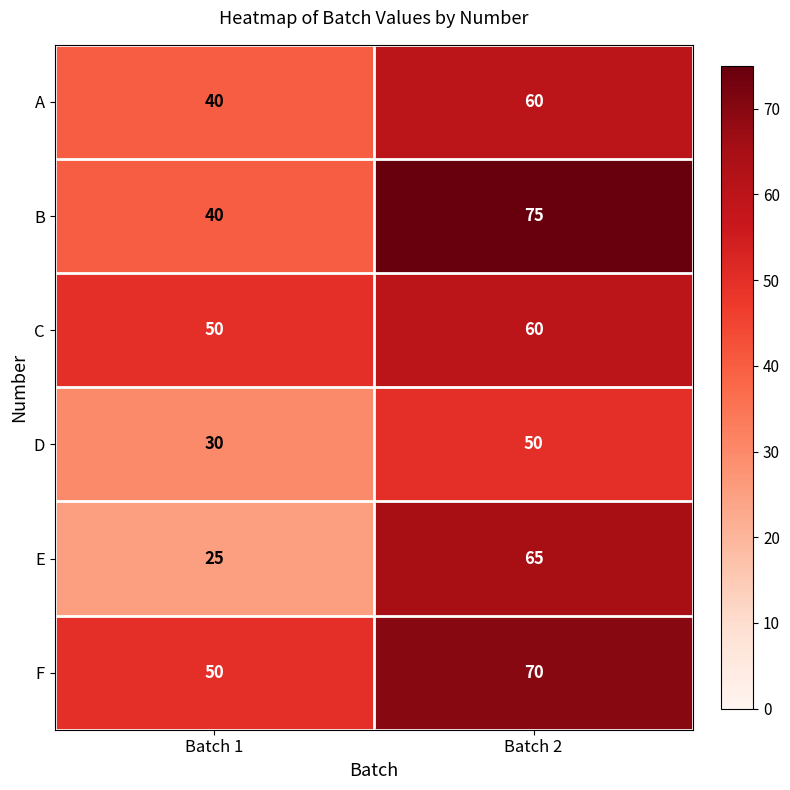

The value of C at Batch 2 is 60. True or false?

True